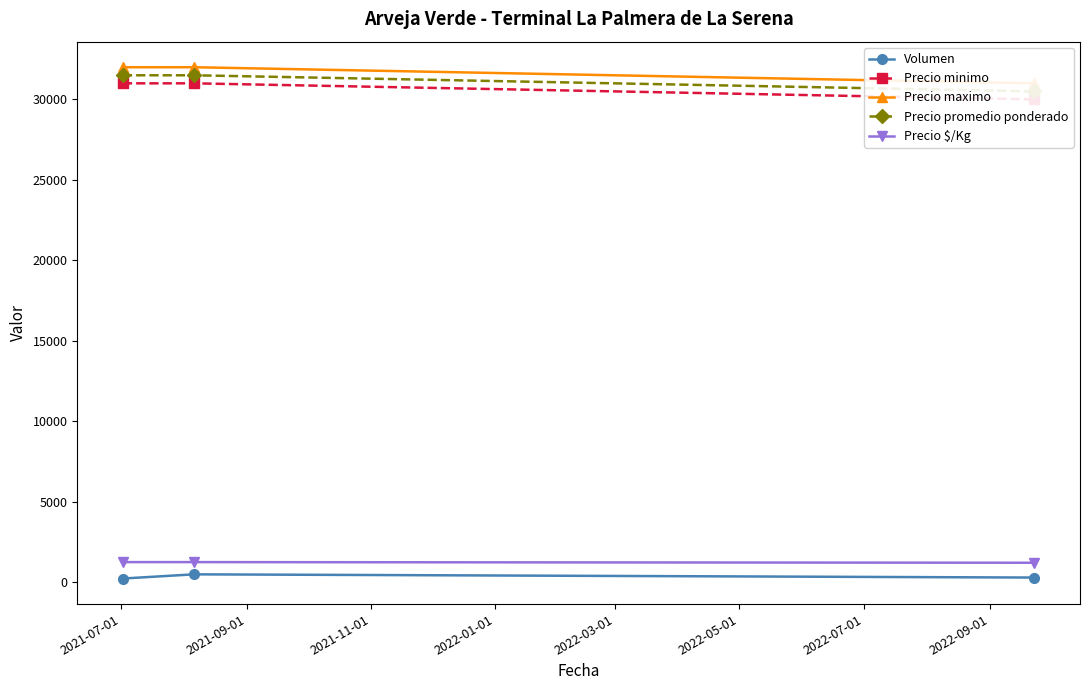

How many data points in Precio $/Kg are less than 1260?

1